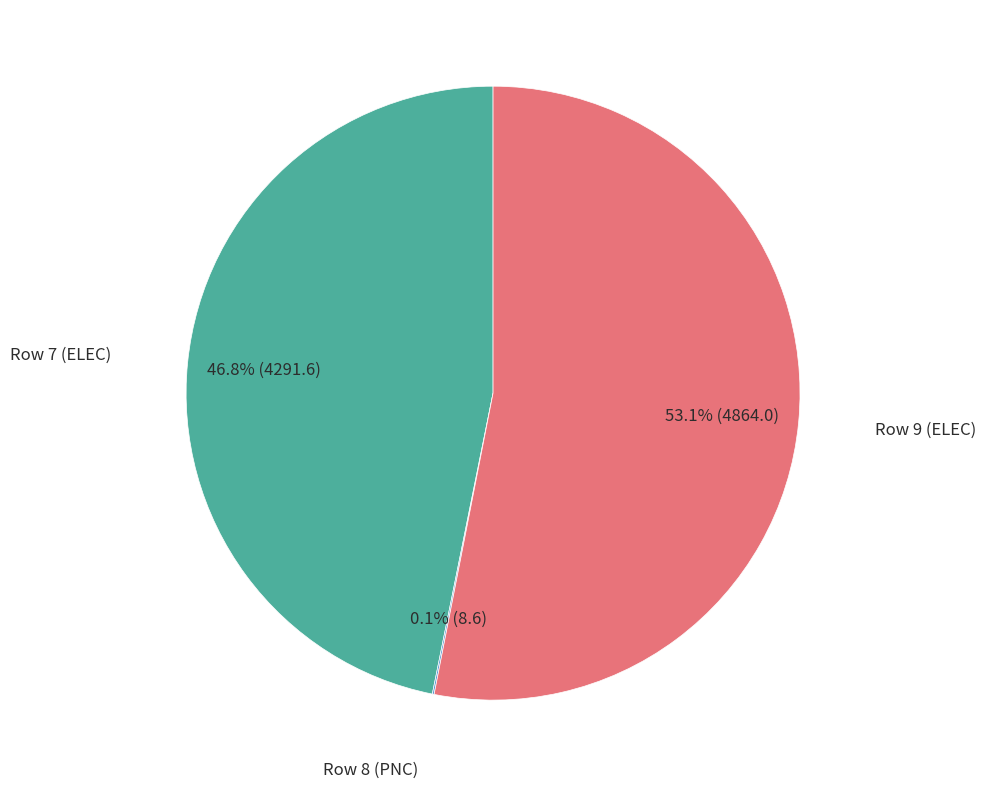

Is there a majority slice in this chart?

Yes